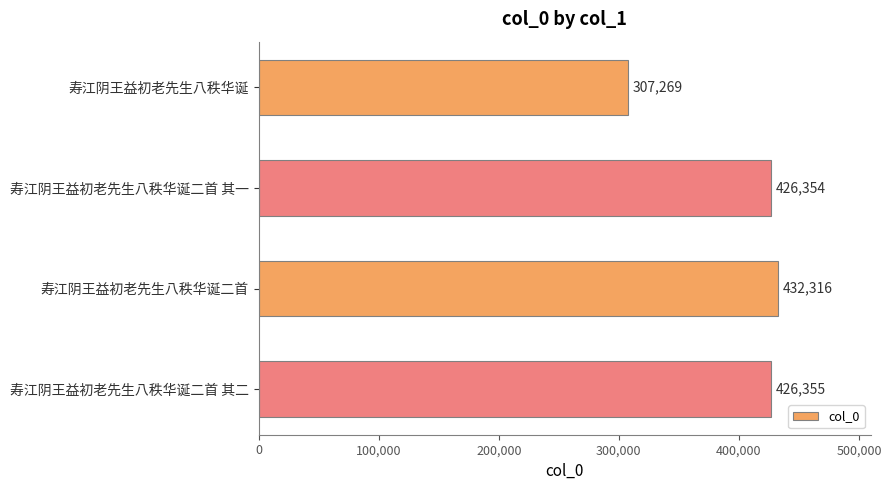

Read the value at 寿江阴王益初老先生八秩华诞二首 其二, to the nearest 100.

426400